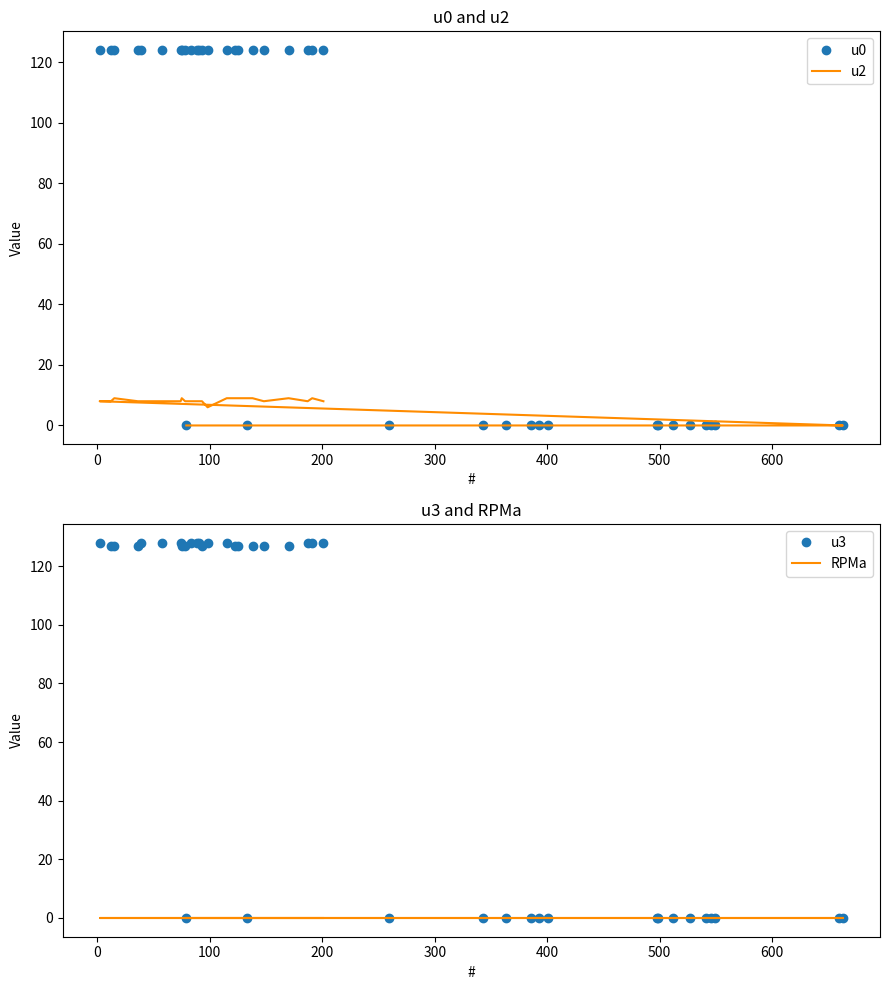

How many interior local peaks does the u3 series have?

1